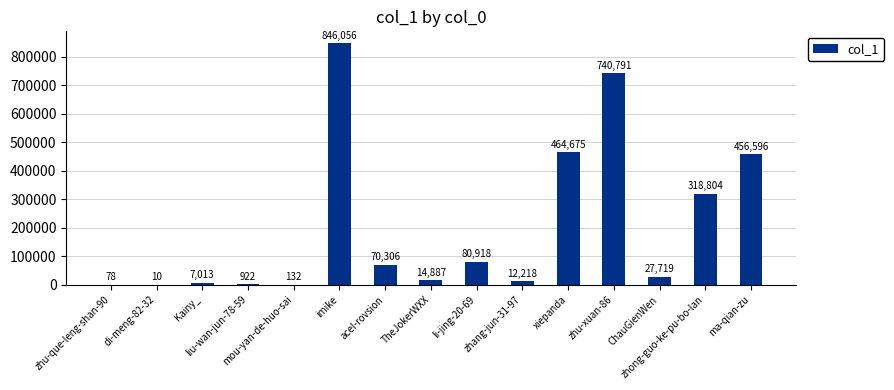

What is the sum of all values?

3041125